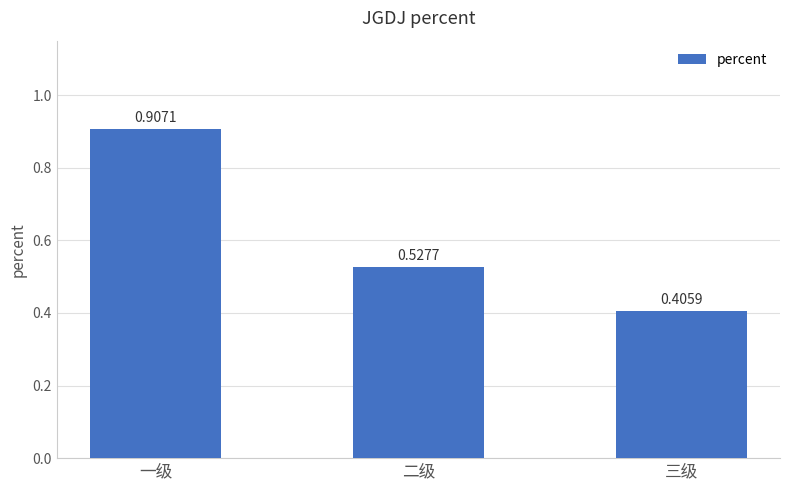

Which category has the highest value across all series?

一级